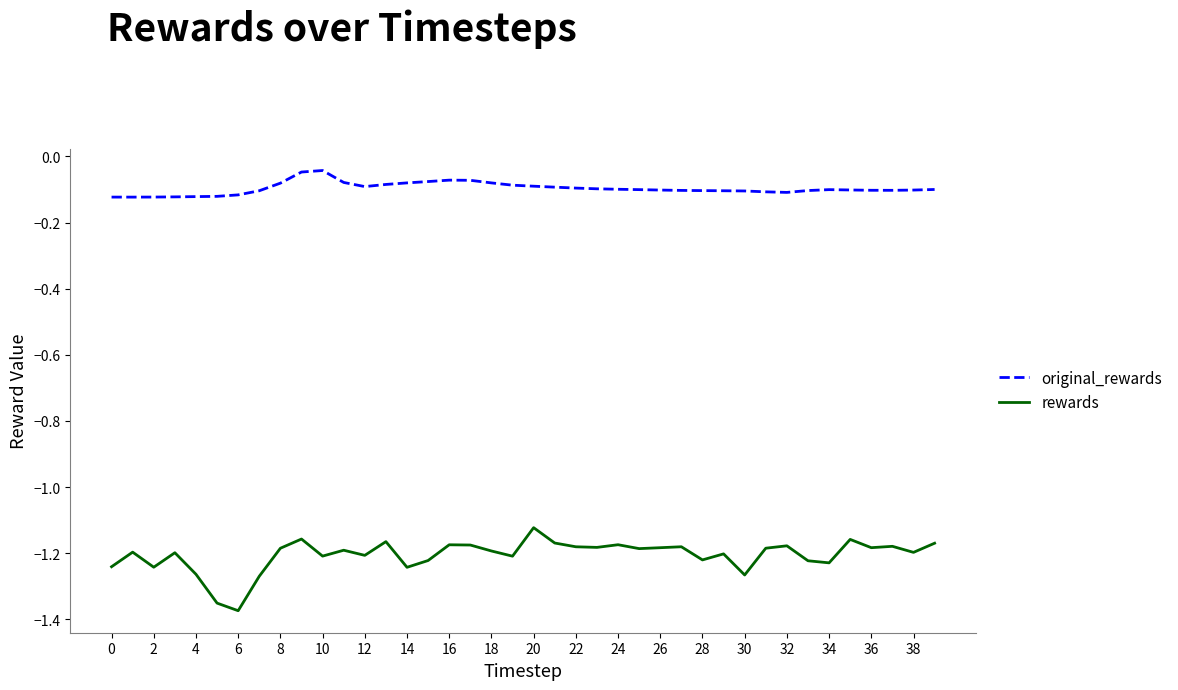

Rank the series by their maximum value, from lowest to highest.

rewards, original_rewards